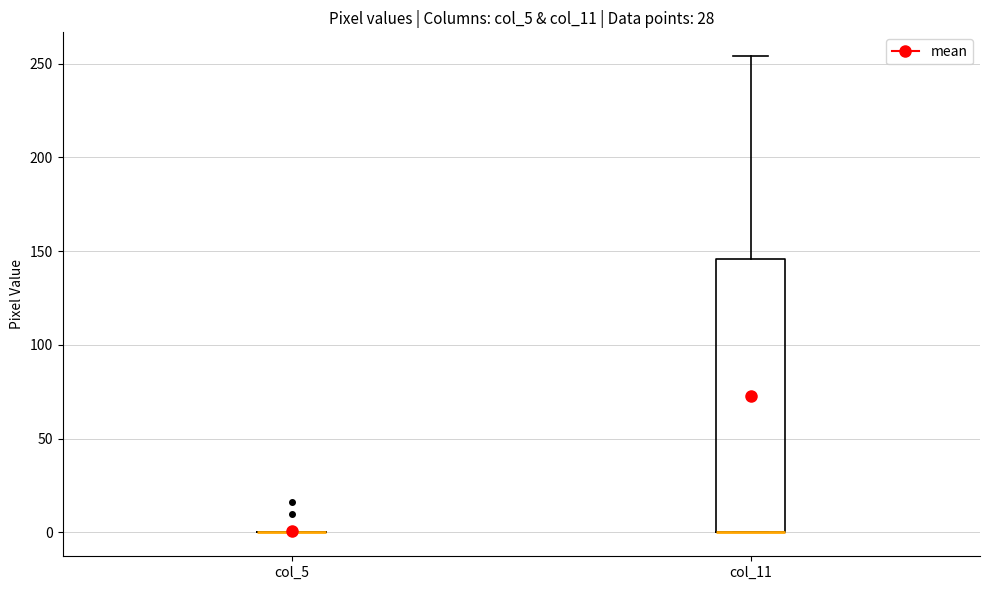

Which box is the tallest, from its lower edge to its upper edge?

col_11